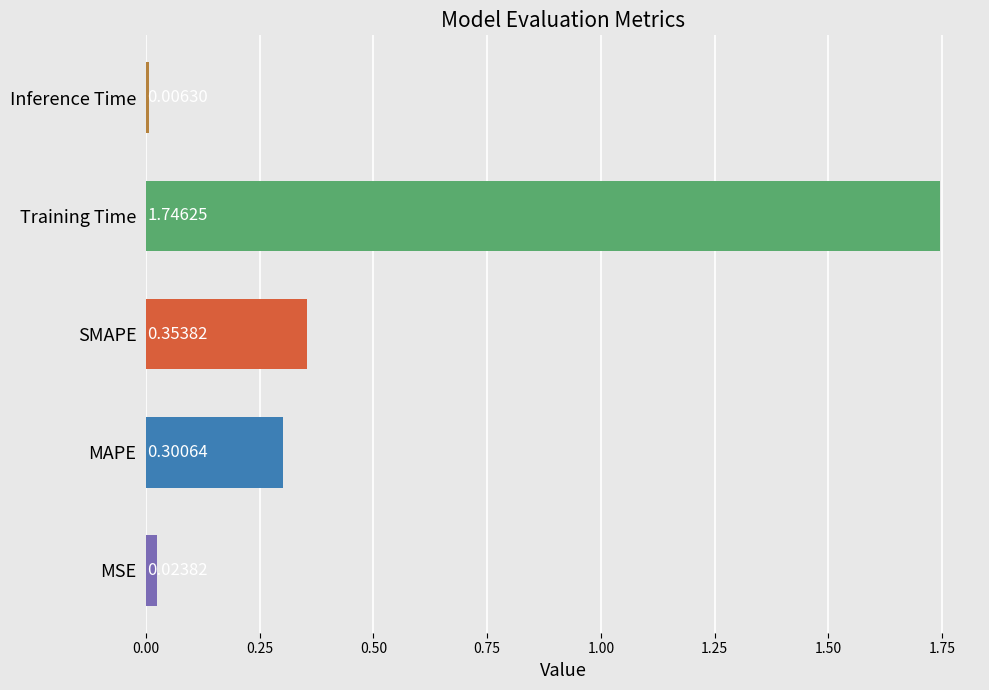

At which label is the value closest to 0?

Inference Time